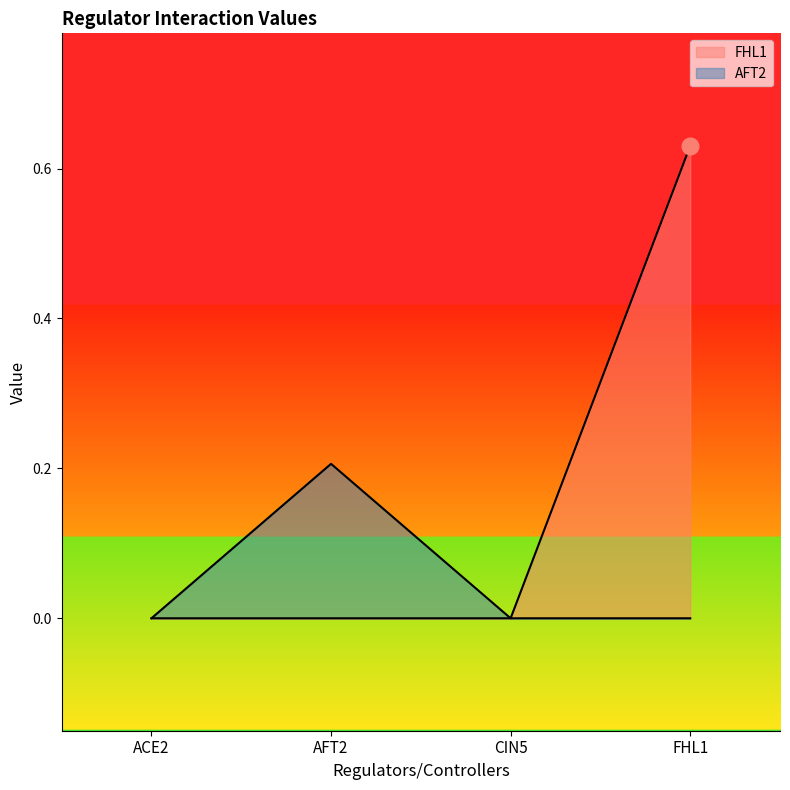

What position from the right is ACE2?

4